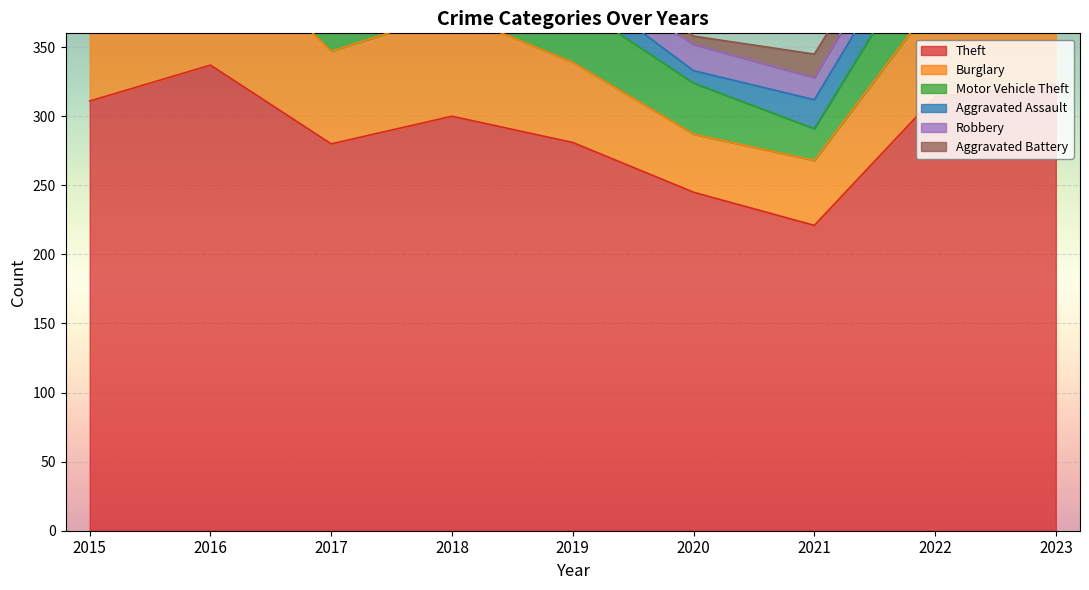

Reading left to right, extract all data points from this chart.

Theft: 2015=311	2016=337	2017=280	2018=300	2019=281	2020=245	2021=221	2022=314	2023=323
Burglary: 2015=90	2016=96	2017=67	2018=75	2019=58	2020=42	2021=47	2022=70	2023=54
Motor Vehicle Theft: 2015=27	2016=44	2017=36	2018=50	2019=43	2020=37	2021=23	2022=50	2023=58
Aggravated Assault: 2015=12	2016=13	2017=12	2018=19	2019=16	2020=9	2021=21	2022=23	2023=22
Robbery: 2015=8	2016=15	2017=13	2018=11	2019=9	2020=19	2021=16	2022=19	2023=12
Aggravated Battery: 2015=13	2016=13	2017=9	2018=8	2019=8	2020=6	2021=17	2022=9	2023=16